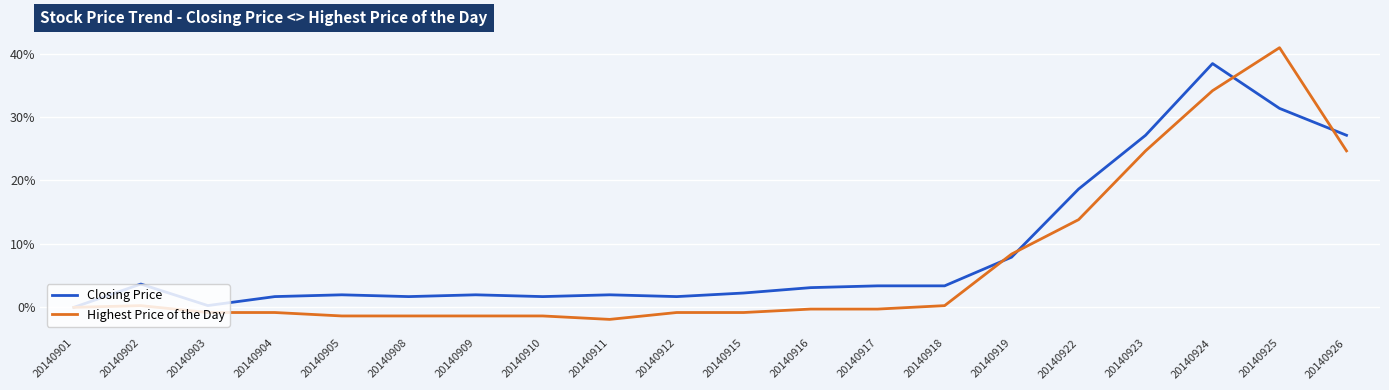

List the series in order of their overall mean, lowest first.

Highest Price of the Day, Closing Price